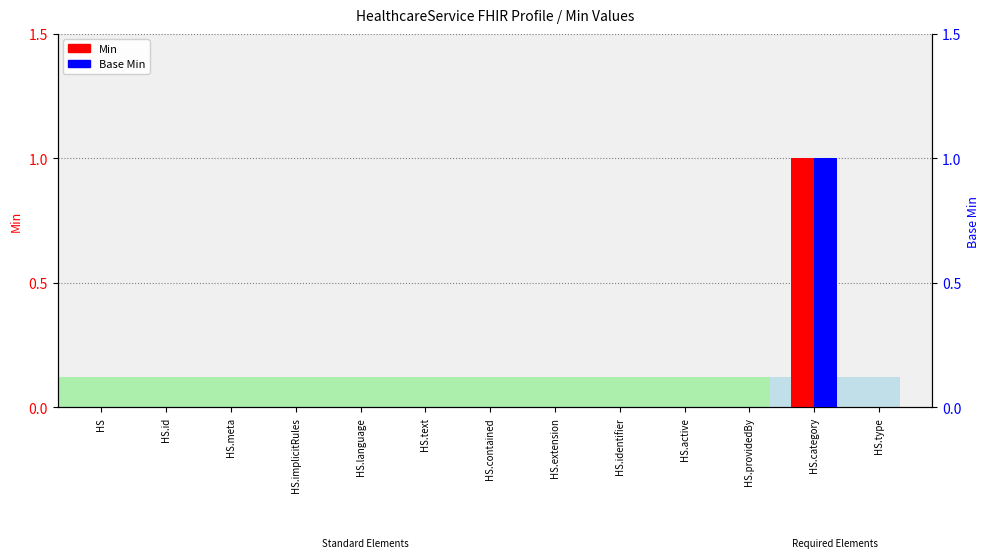

What is the label of the 5th bar from the left?

HS.language